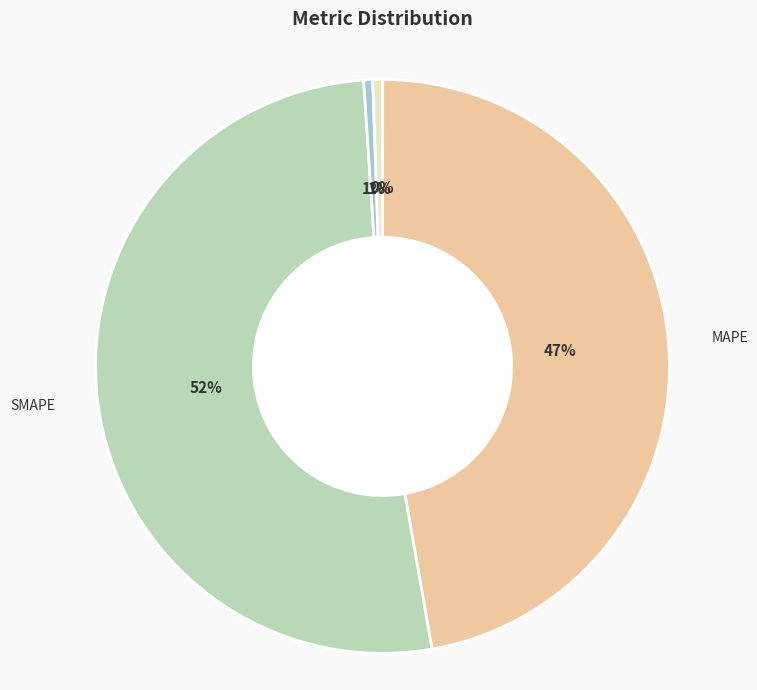

To the nearest percent, what is the average slice percentage?

20%